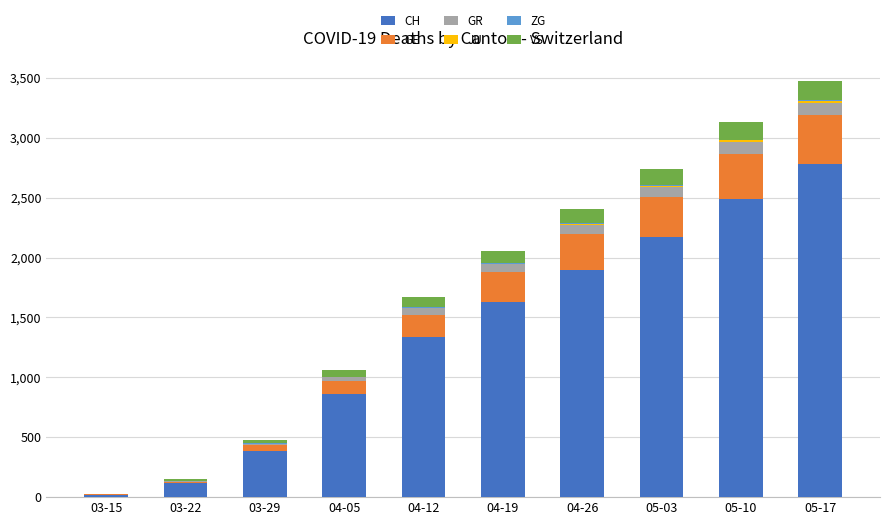

What is the sum of all CH values?

13686